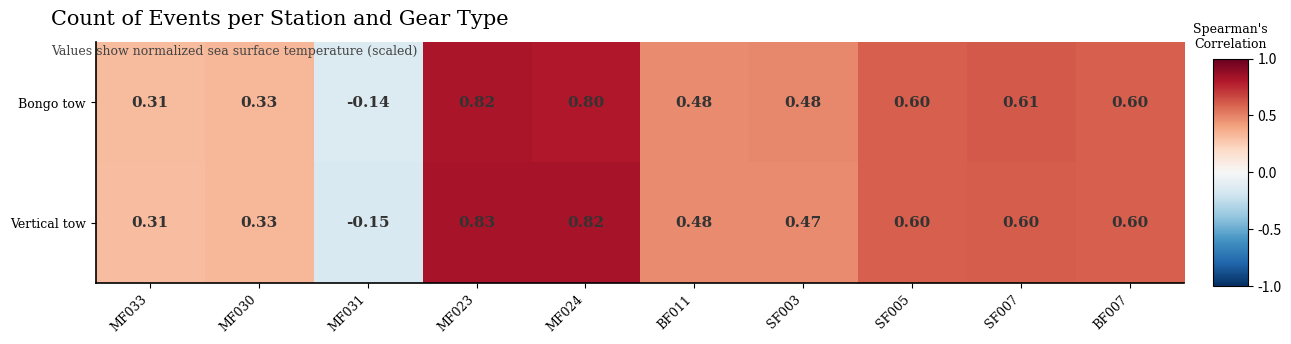

Between MF023 and SF005, which series saw the biggest shift?

Vertical tow